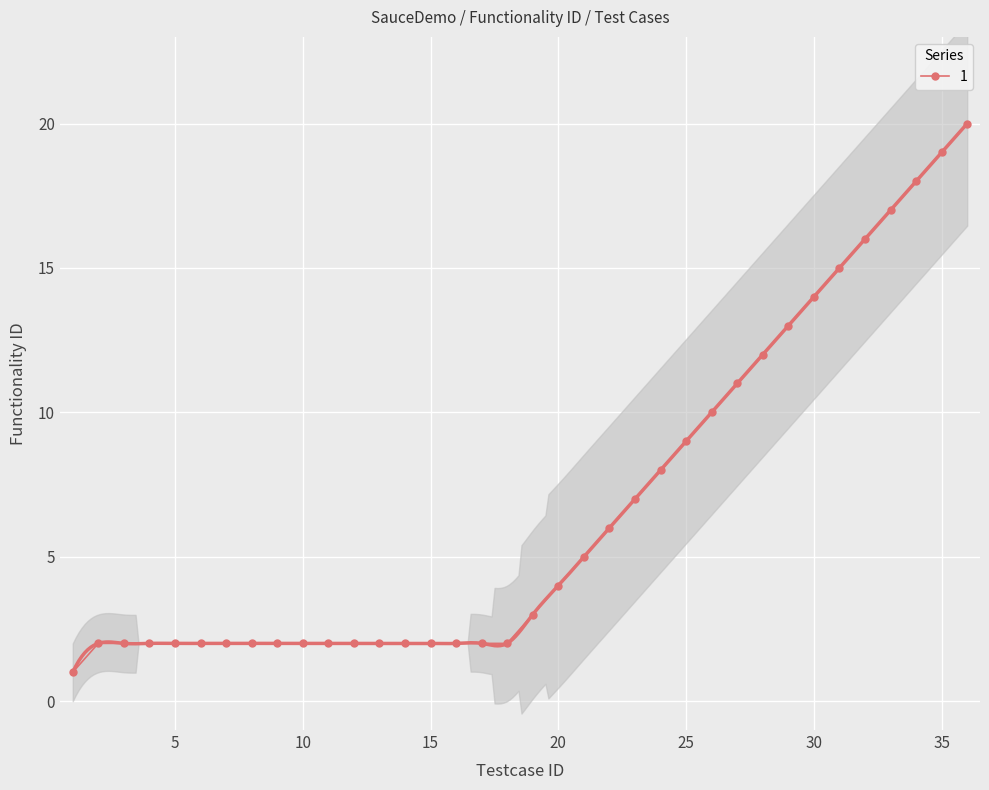

The 1 series shows 14 at 30. True or false?

True